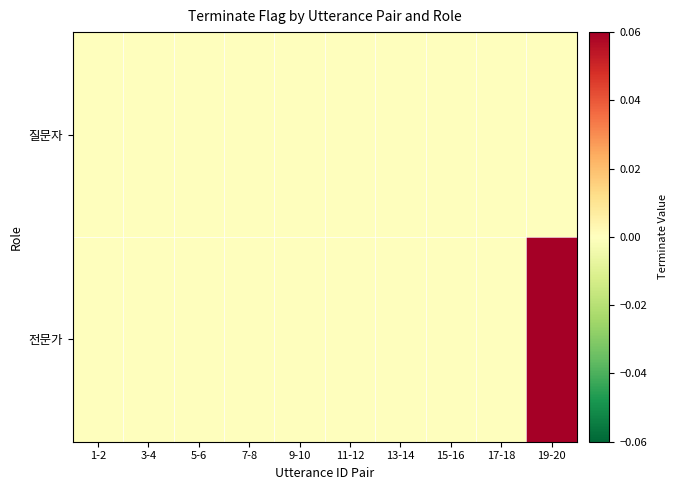

Rank the series by their average value, from lowest to highest.

질문자, 전문가